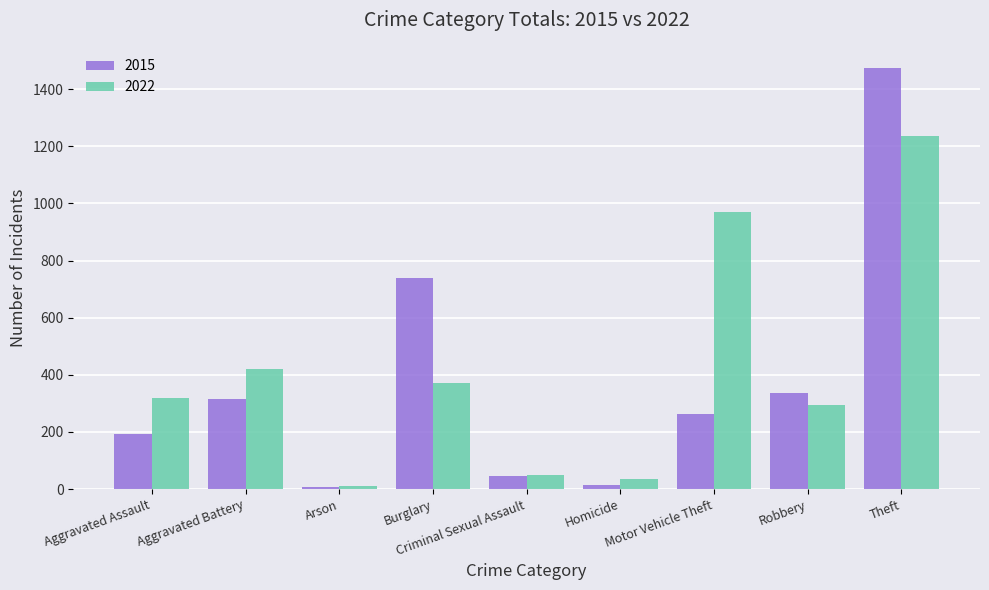

At which label is 2015 closest to 741?

Burglary